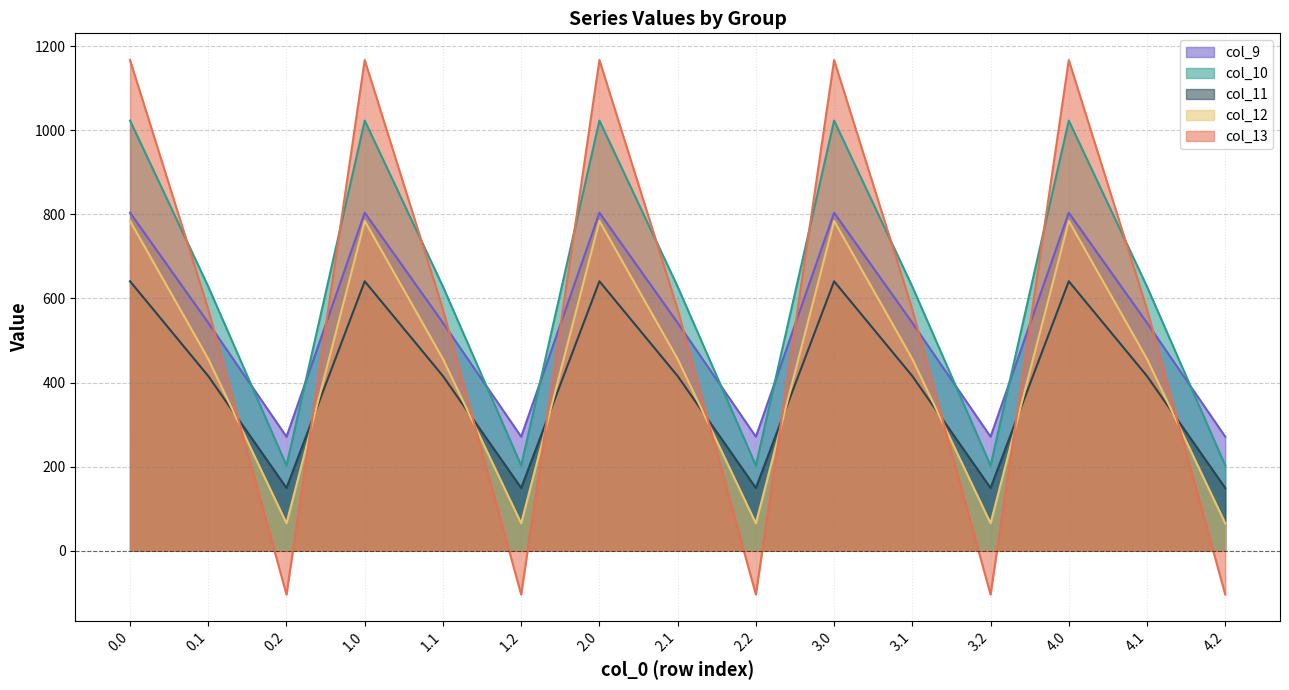

Reading right to left, list all the values displayed in this chart.

col_9: 271.1	542.1	804.0	271.1	542.1	804.0	271.1	542.1	804.0	271.1	542.1	804.0	271.1	542.1	804.0
col_10: 202.5	628.1	1023.2	202.5	628.1	1023.2	202.5	628.1	1023.2	202.5	628.1	1023.2	202.5	628.1	1023.2
col_11: 149.1	415.4	640.9	149.1	415.4	640.9	149.1	415.4	640.9	149.1	415.4	640.9	149.1	415.4	640.9
col_12: 65.2	456.1	784.4	65.2	456.1	784.4	65.2	456.1	784.4	65.2	456.1	784.4	65.2	456.1	784.4
col_13: -104.4	574.0	1167.2	-104.4	574.0	1167.2	-104.4	574.0	1167.2	-104.4	574.0	1167.2	-104.4	574.0	1167.2